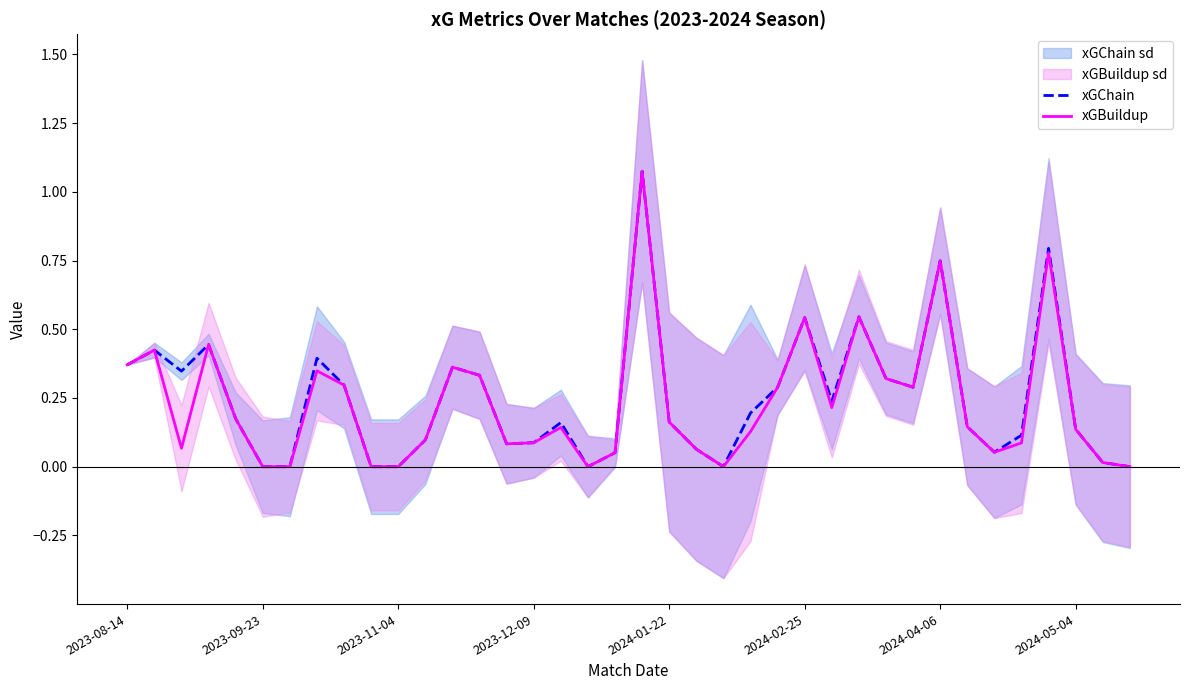

True or false: xGChain and xGBuildup cross at least once.

False